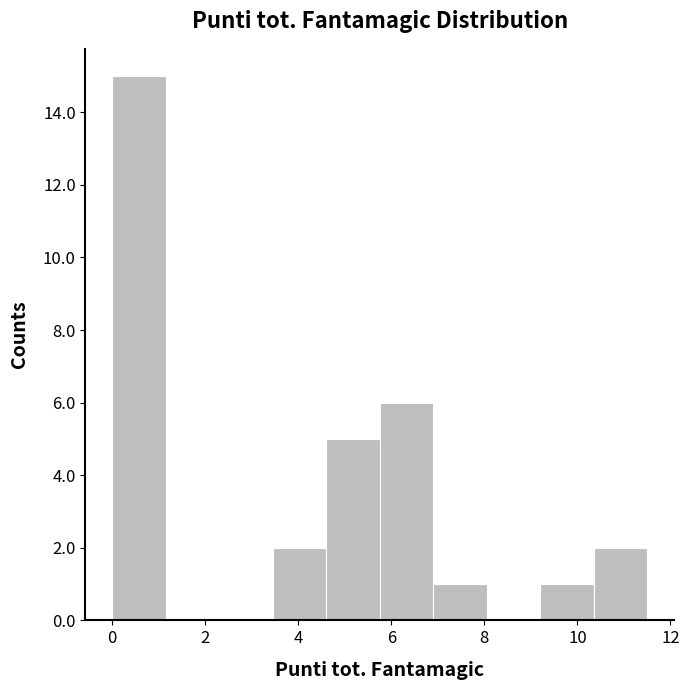

Over which range of the x-axis is the bar tallest?

0.00 to 1.15